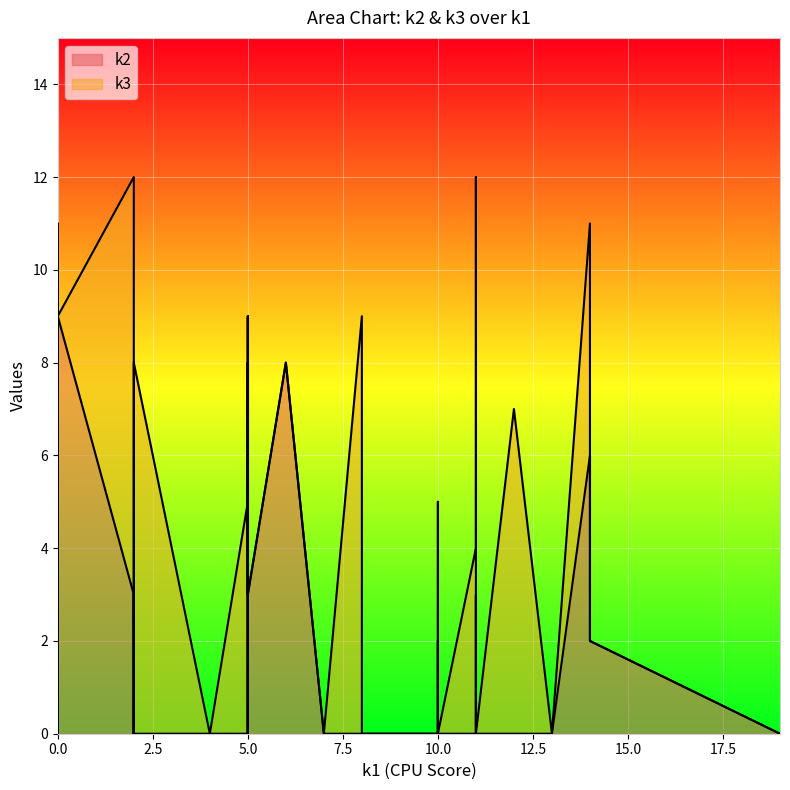

Is it true that k3 equals -4 at i15?

False